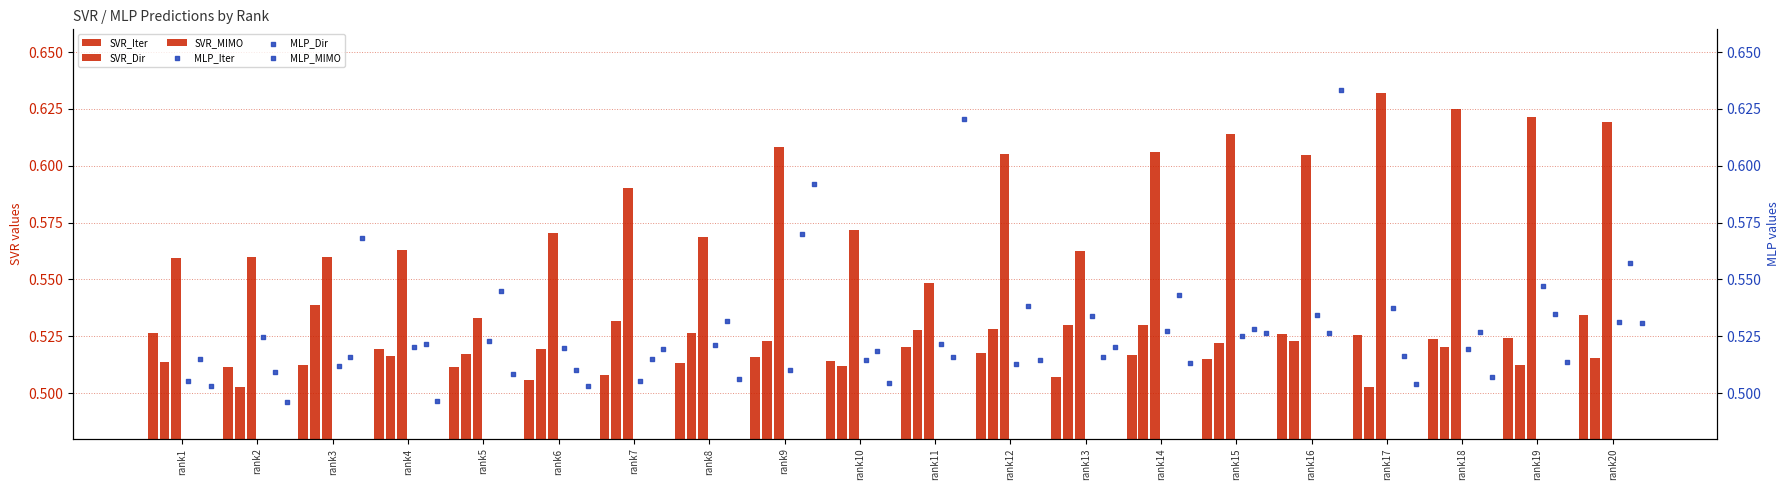

Which series has the largest total across all categories?

SVR_MIMO